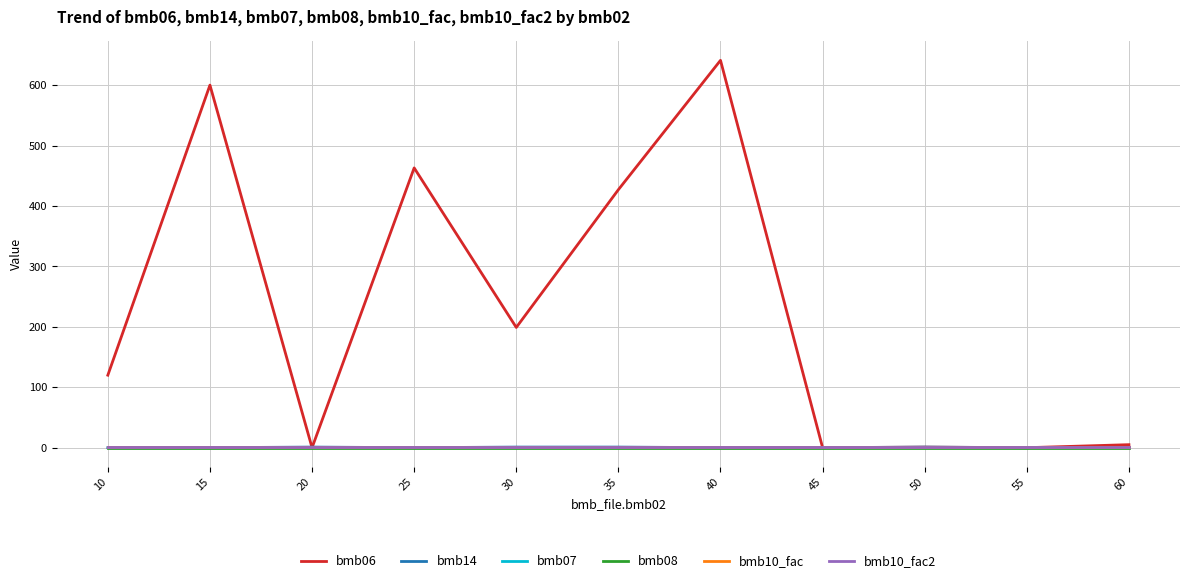

True or false: bmb08 has more than 1 interior local peaks.

False